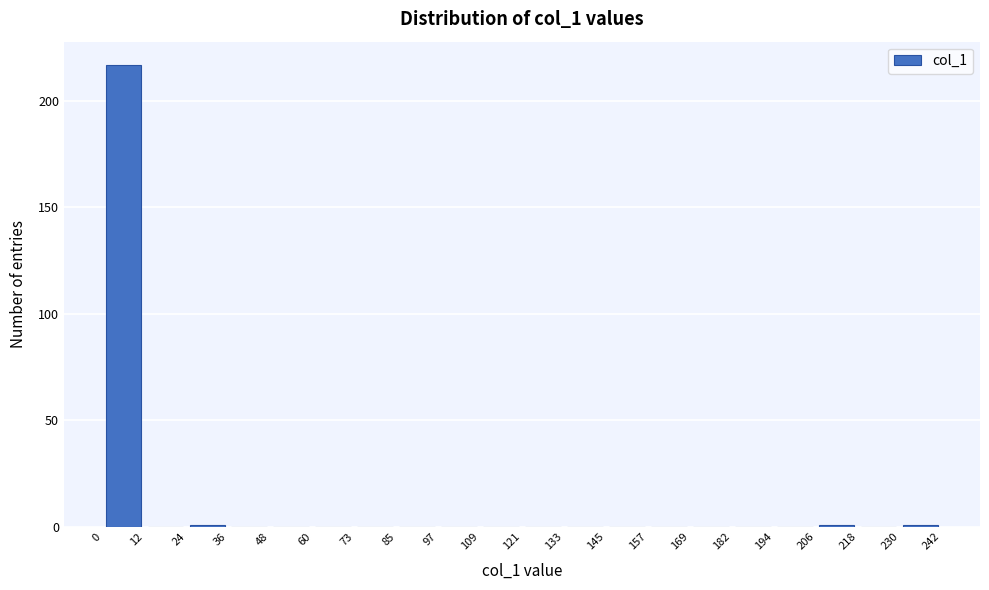

Over which range of the x-axis is the bar tallest?

0 to 12